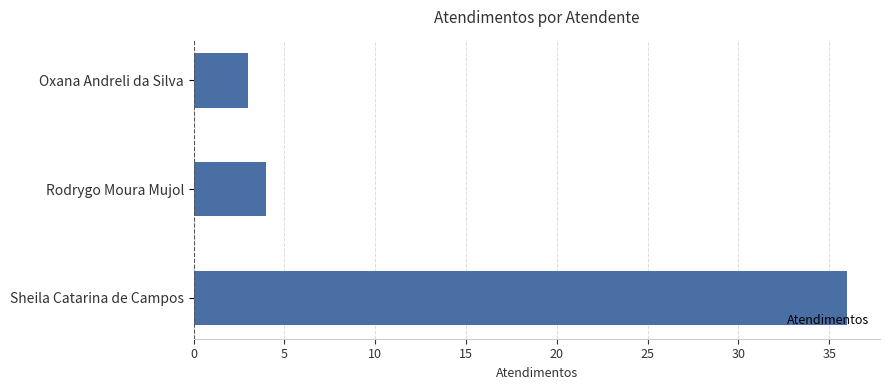

Rank the categories by value from lowest to highest.

Oxana Andreli da Silva, Rodrygo Moura Mujol, Sheila Catarina de Campos